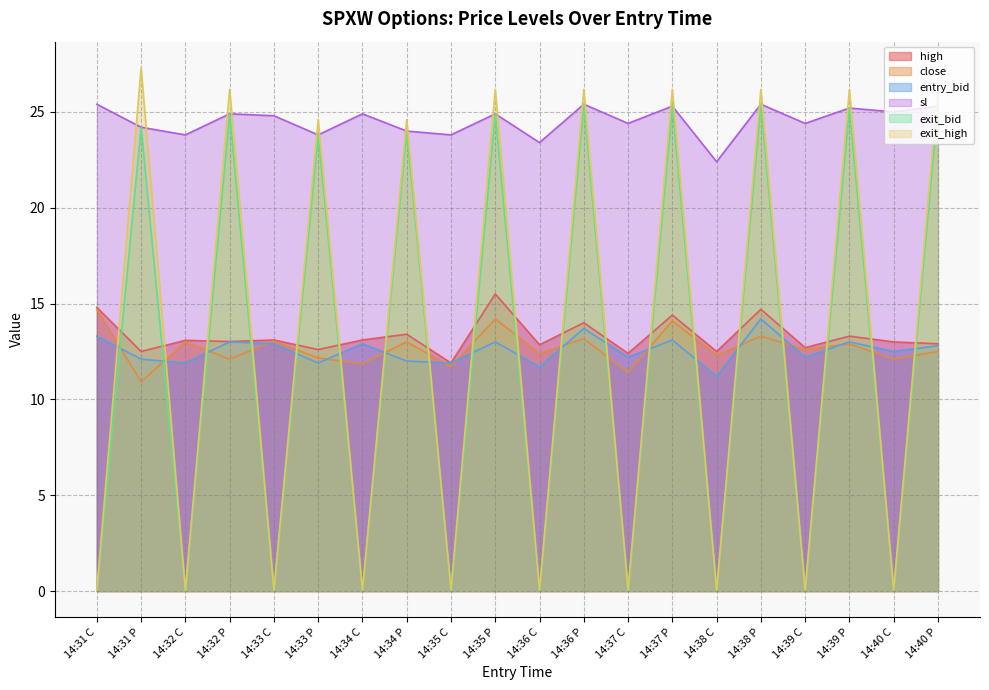

How many distinct data groups are displayed?

6